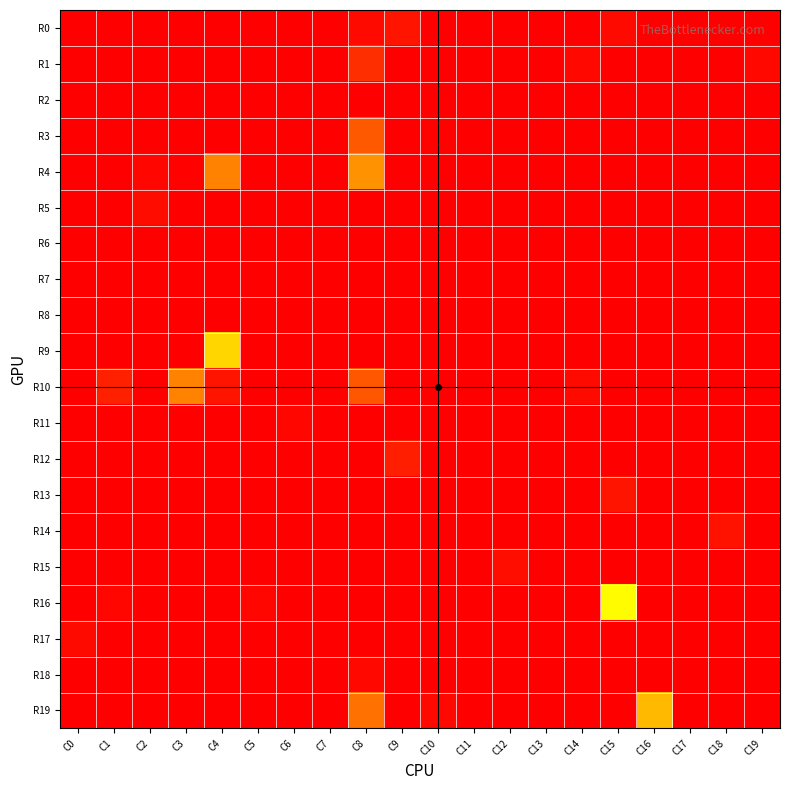

Rank the series by their maximum value, from lowest to highest.

R2, R6, R7, R8, R11, R18, R17, R5, R15, R14, R13, R0, R12, R1, R3, R10, R4, R19, R9, R16